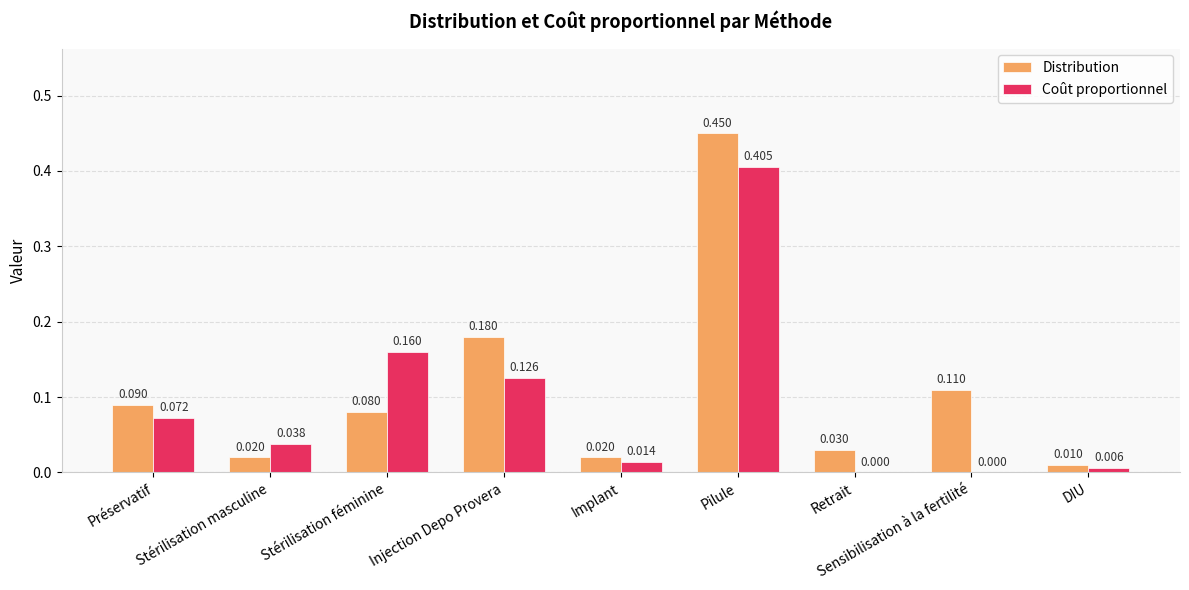

Is the value of Distribution at Stérilisation masculine greater than the value of Coût proportionnel at Sensibilisation à la fertilité?

Yes